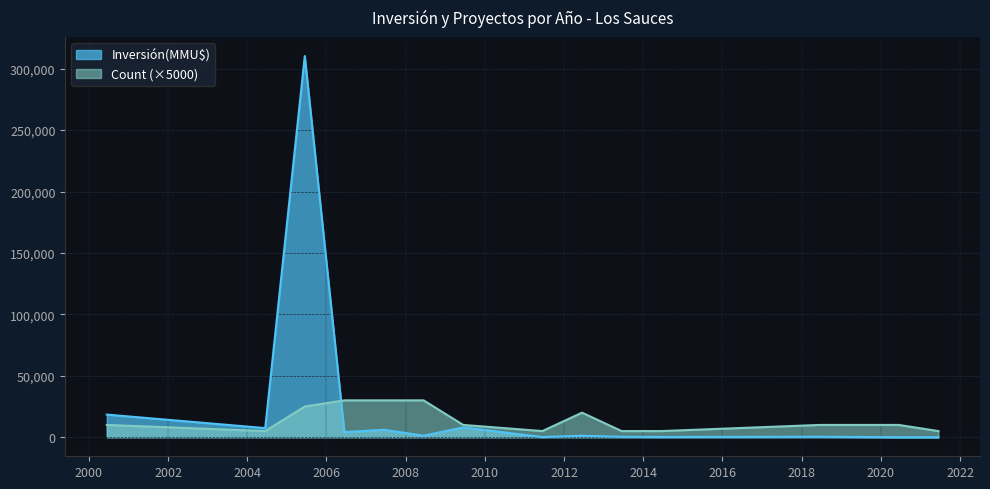

List the series in order of their peak value, lowest first.

Count (×5000), Inversión(MMU$)